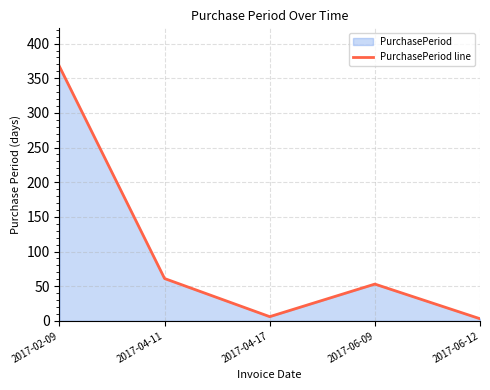

How many lines are shown in the chart?

1